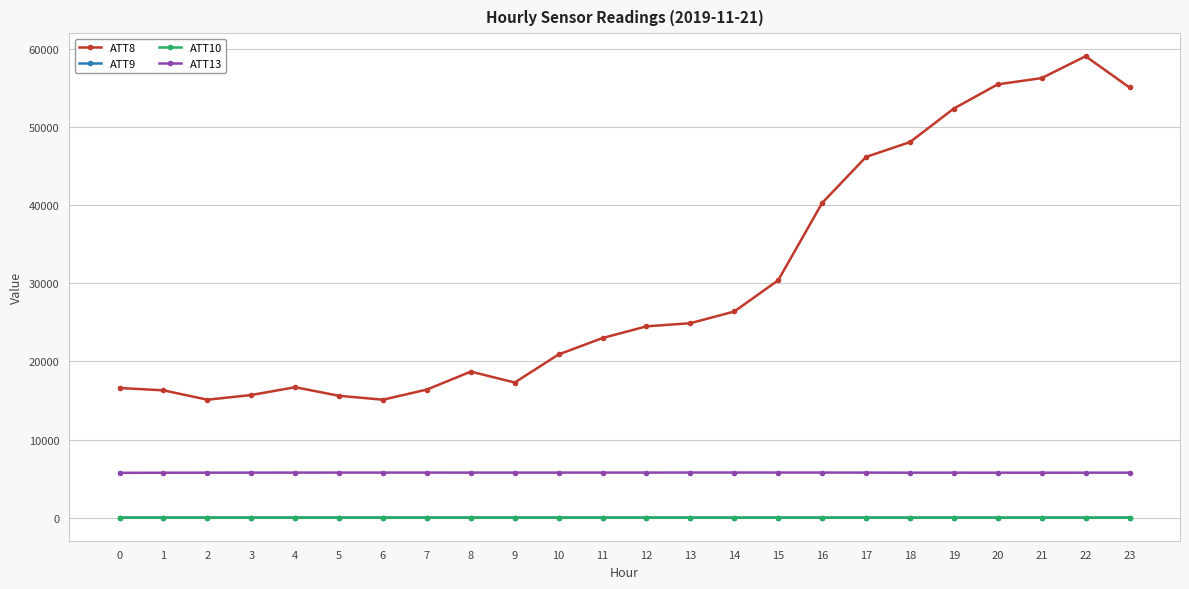

What is the difference between the highest and lowest values at 13?

24910.0